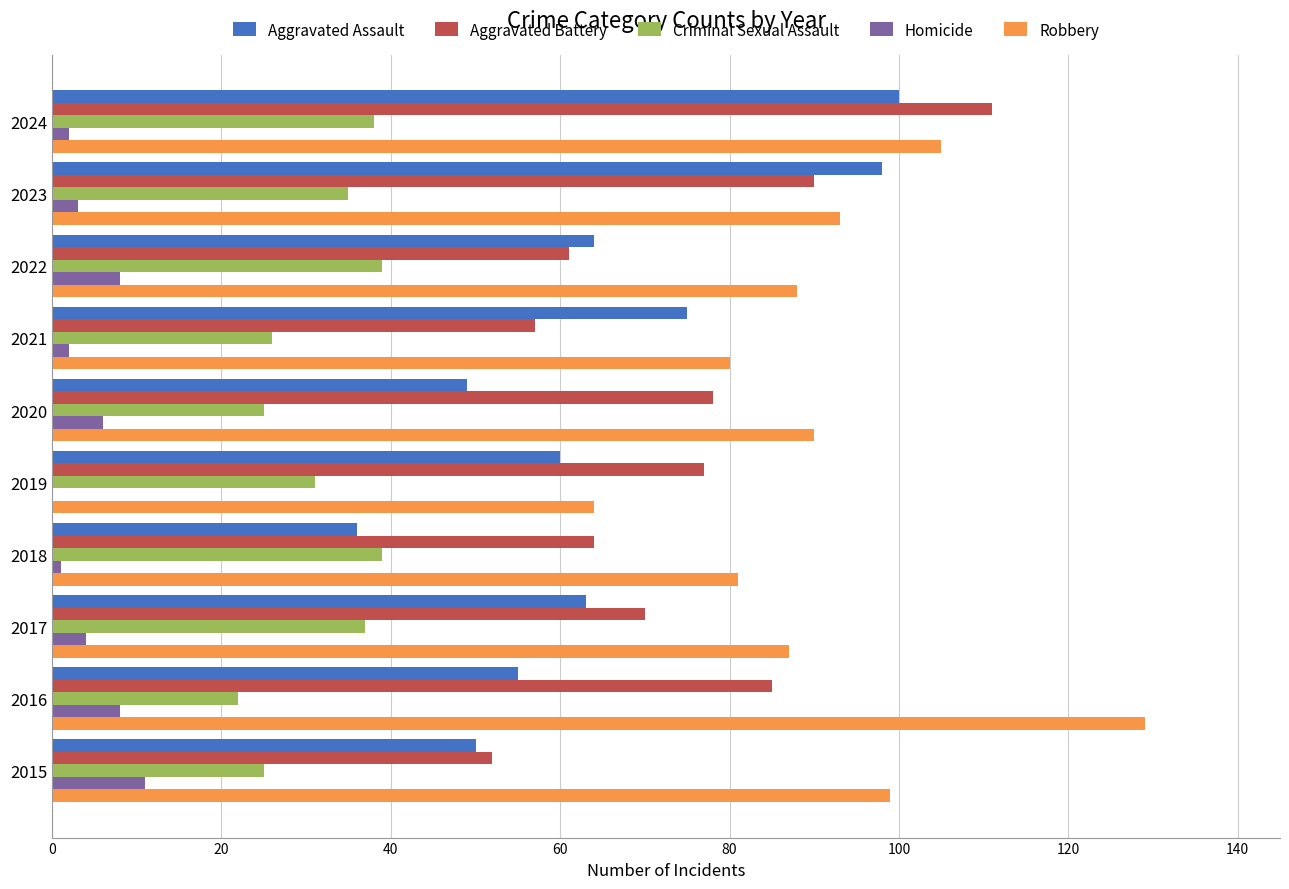

Which series has the largest total across all categories?

Robbery